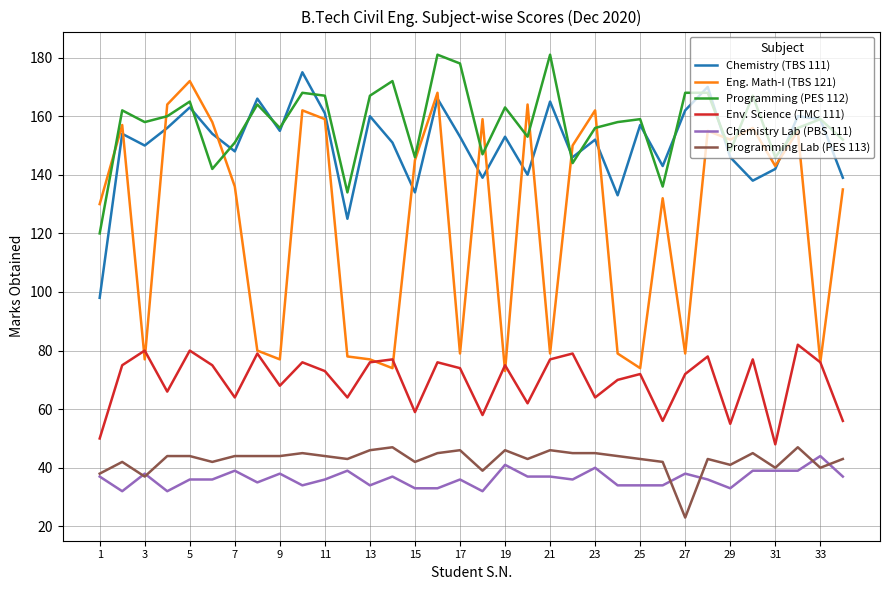

What is the sum of all Chemistry (TBS 111) values?

5113